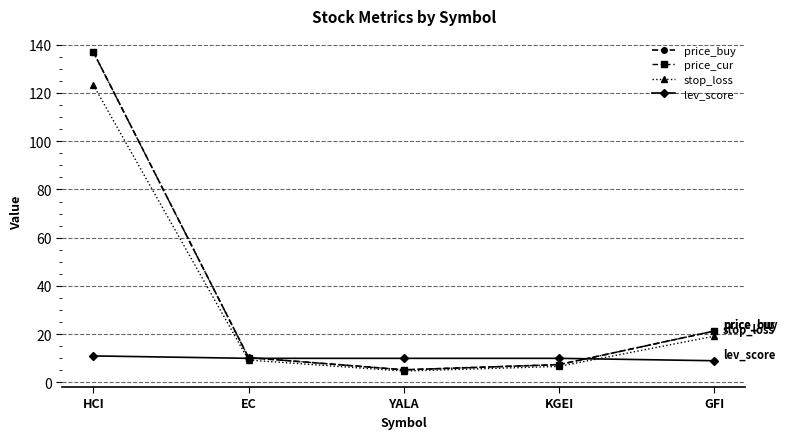

True or false: price_cur and price_buy intersect in this chart.

False